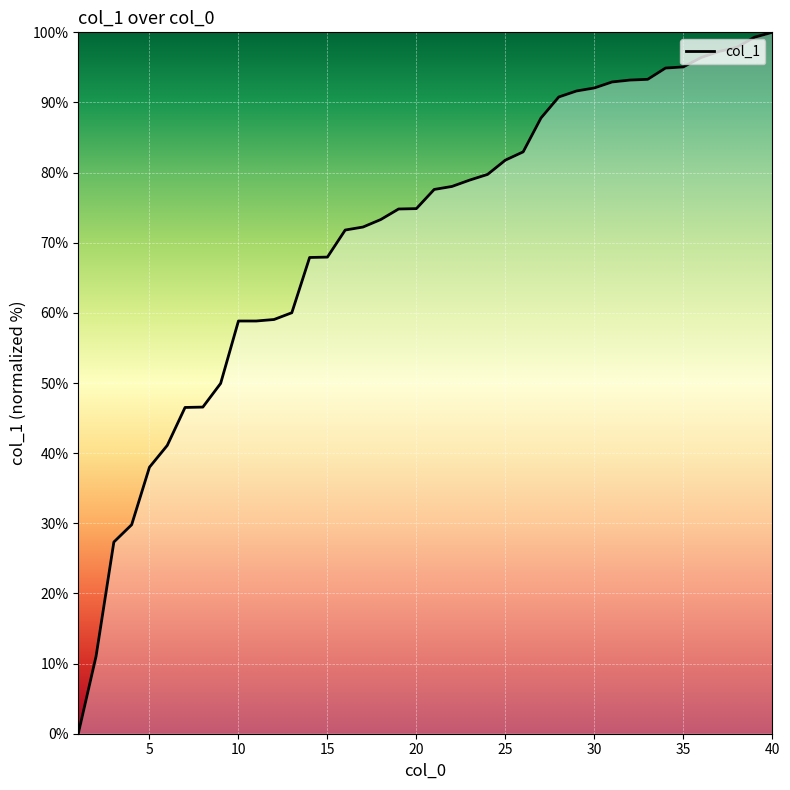

What is the greatest value displayed?

100.0